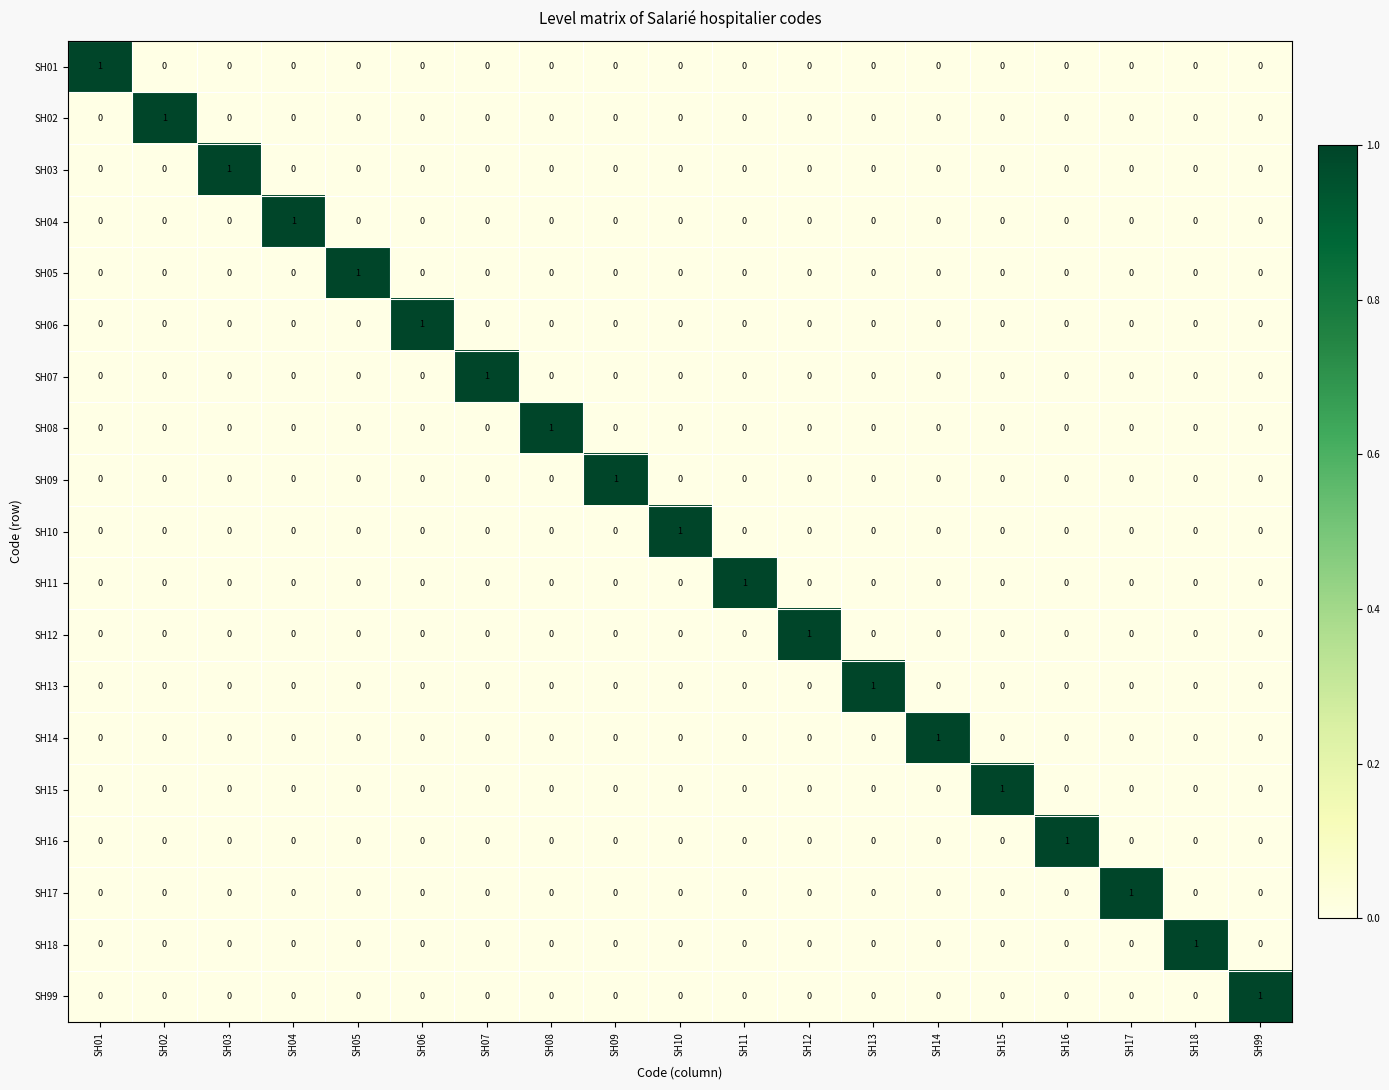

The value of SH17 at SH14 is 0. True or false?

True